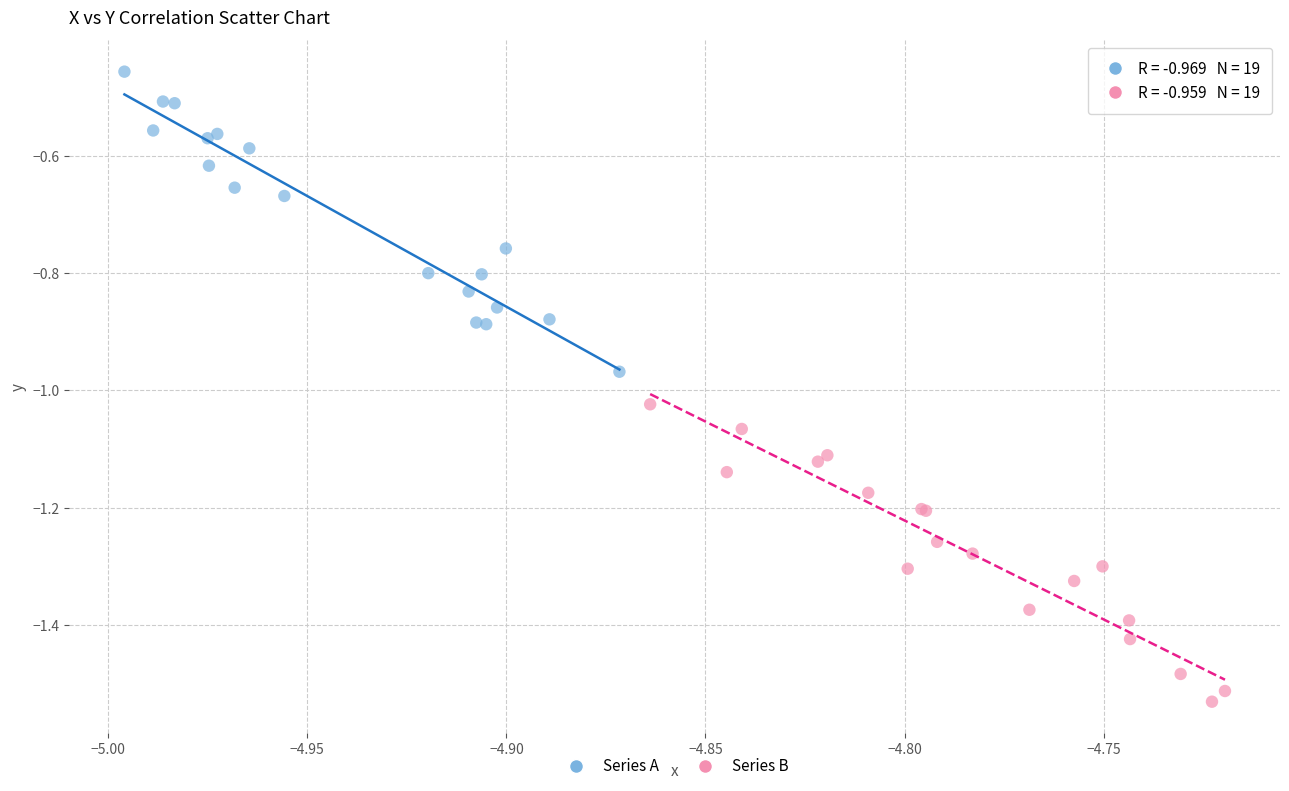

Which series reaches the maximum Y coordinate?

Series A